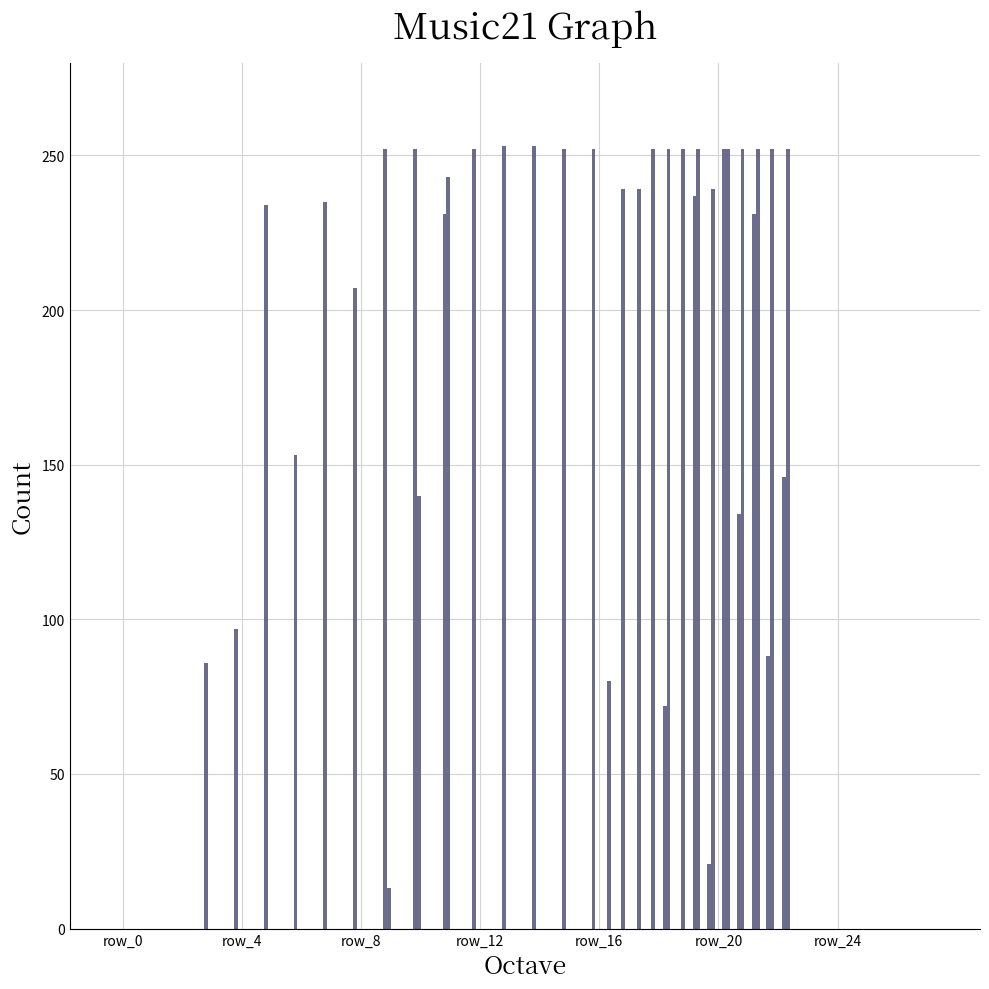

Count the number of data series in this chart.

5